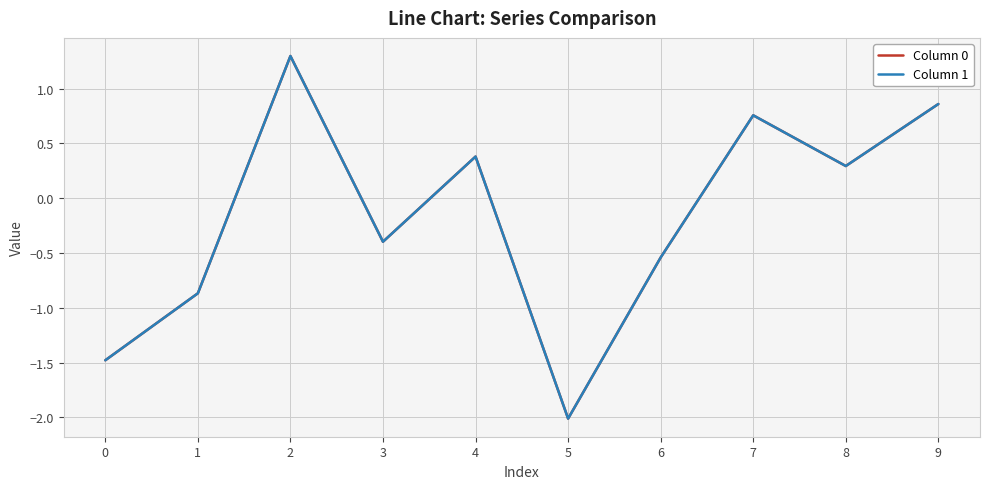

The value of Column 1 at 2 is 1.3. True or false?

True